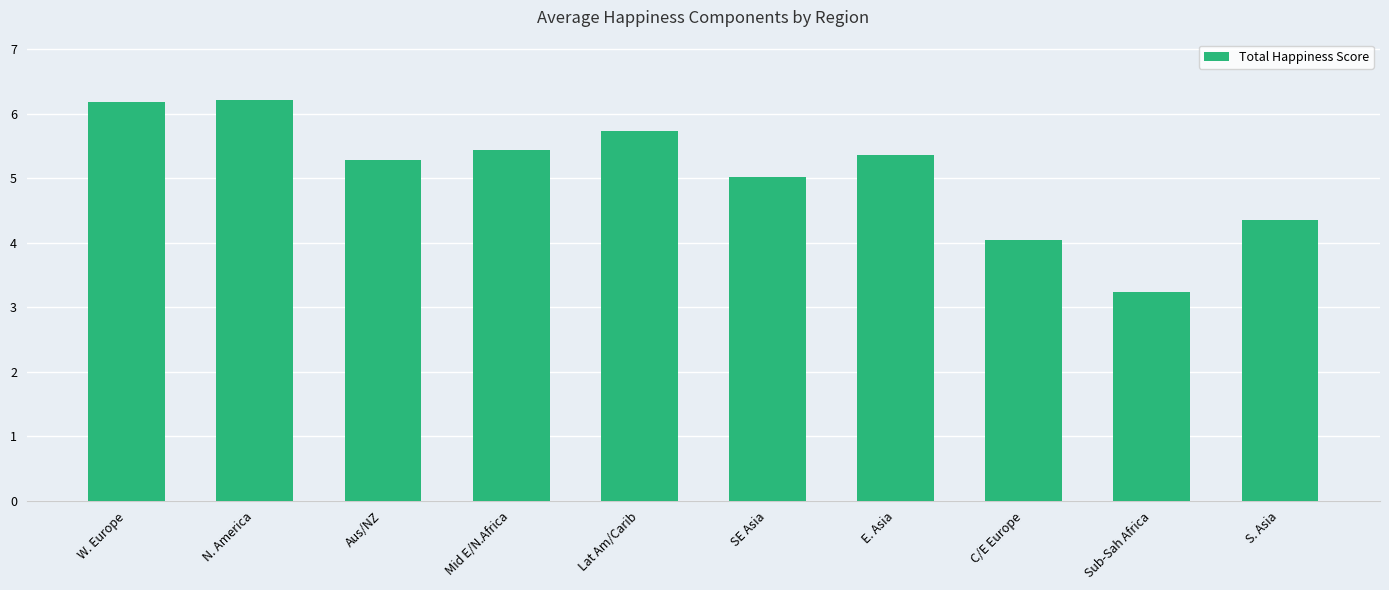

True or false: the data shows 2.9 at Mid E/N.Africa.

False